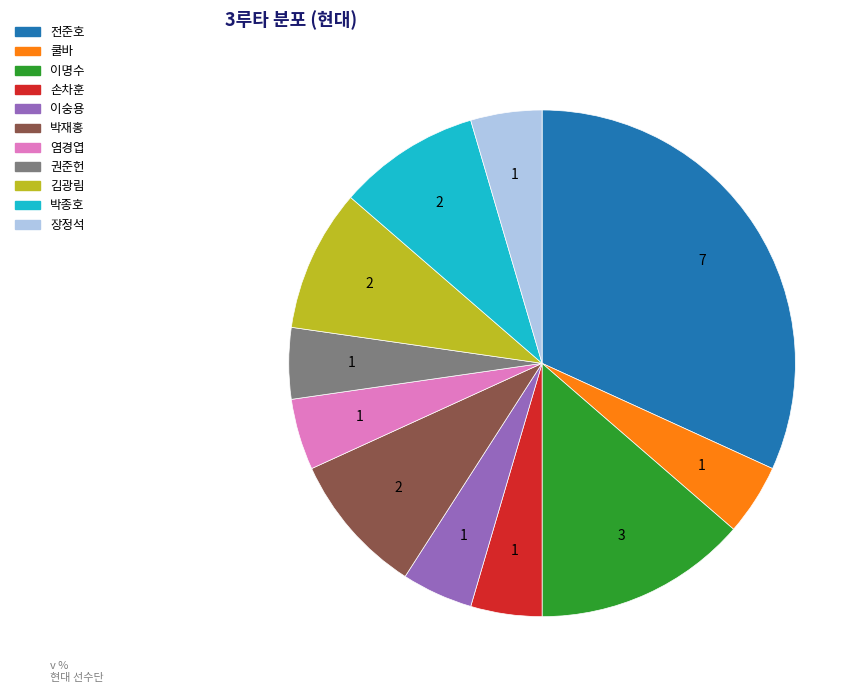

Does any single category account for the majority?

No